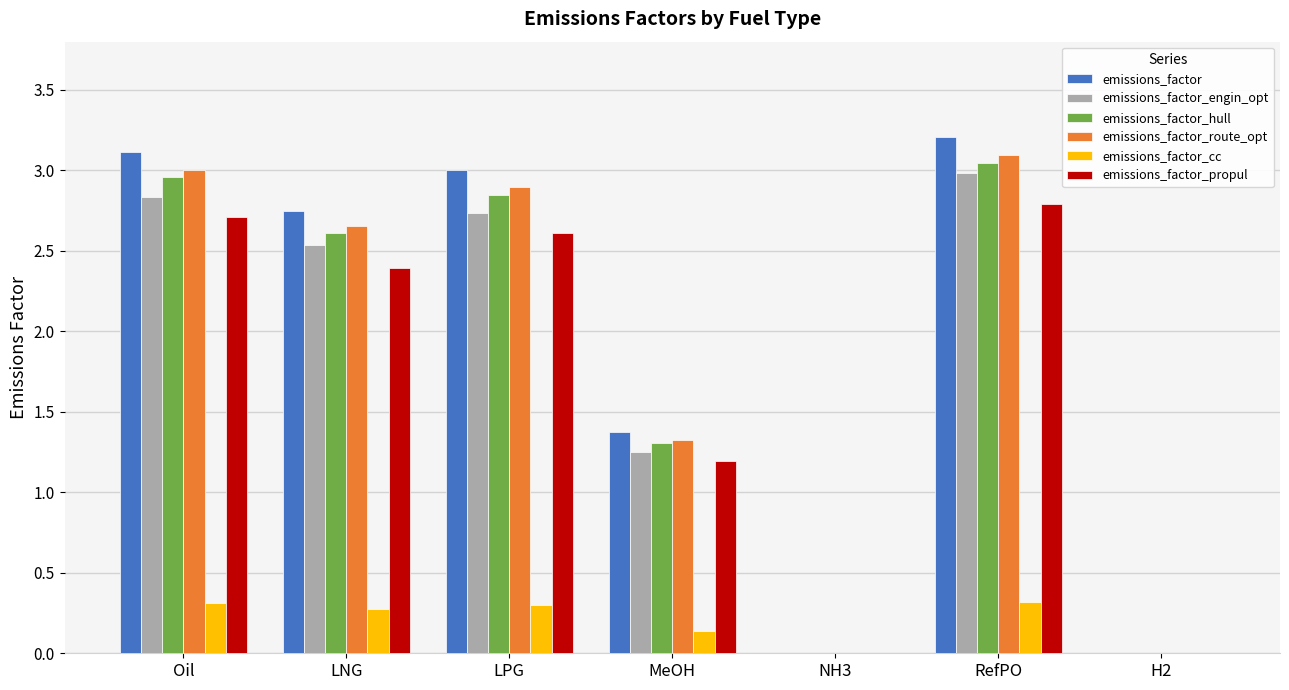

What value does the emissions_factor_route_opt series have at RefPO?

3.1